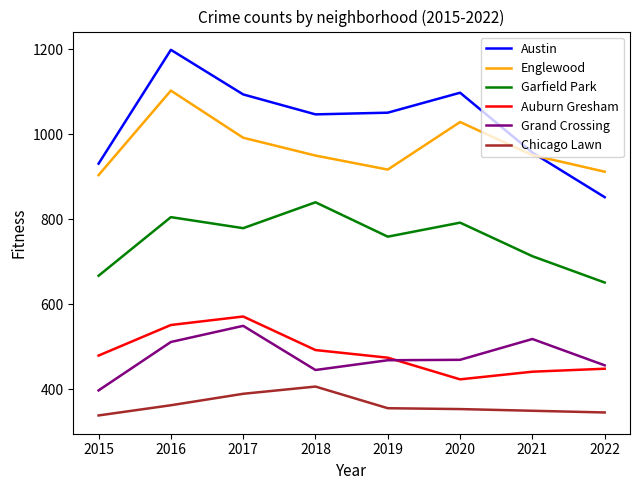

Is it true that Englewood equals 1723 at 2020?

False